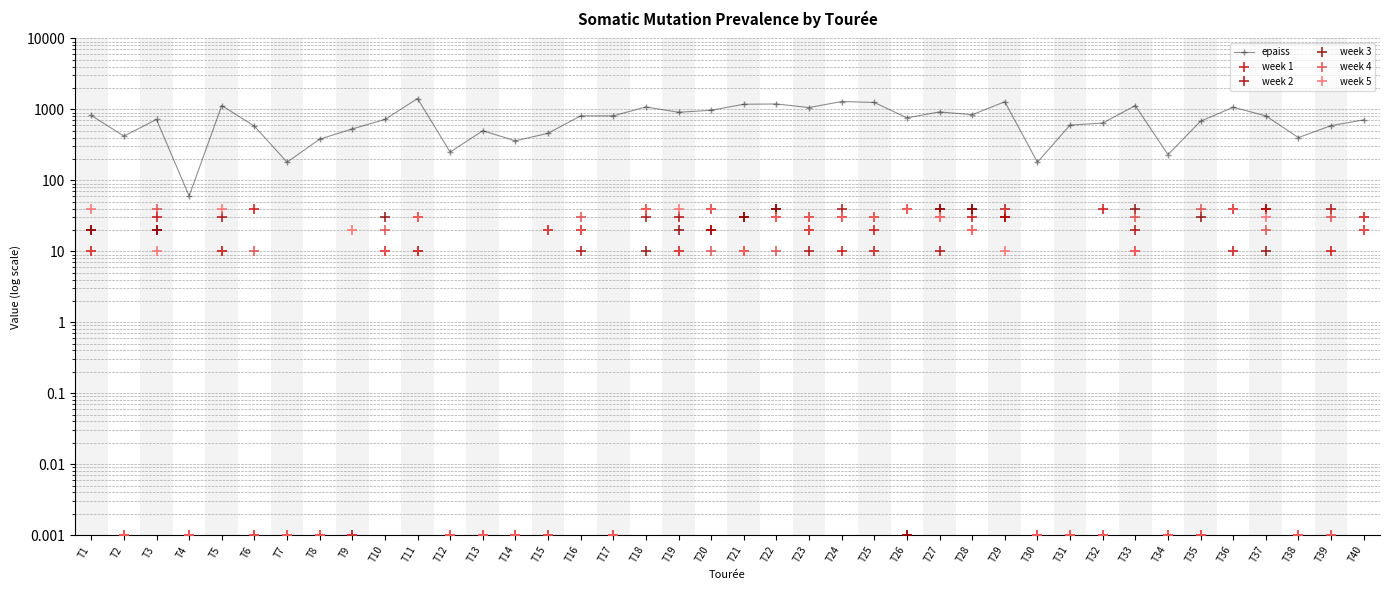

Which series has the largest total across all categories?

epaiss